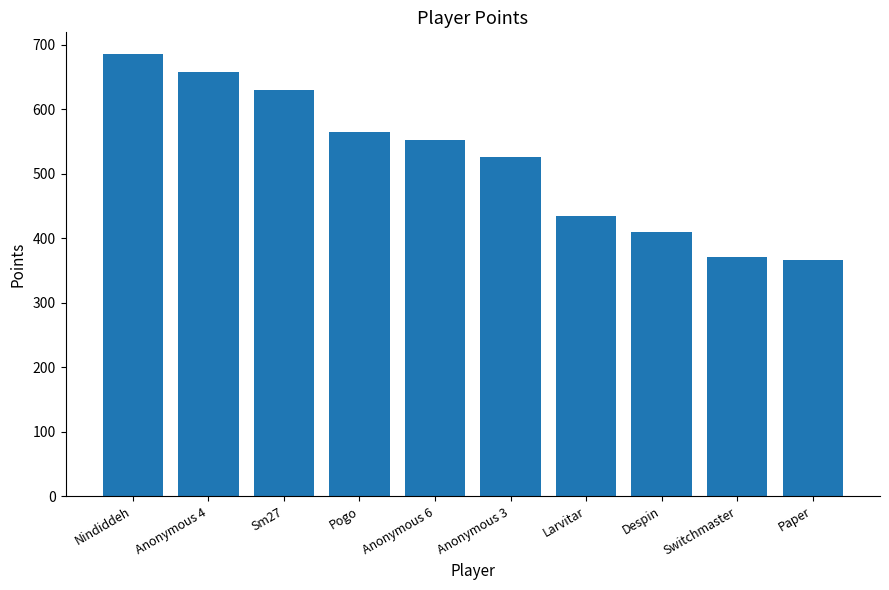

Which label corresponds to the largest value in the chart?

Nindiddeh